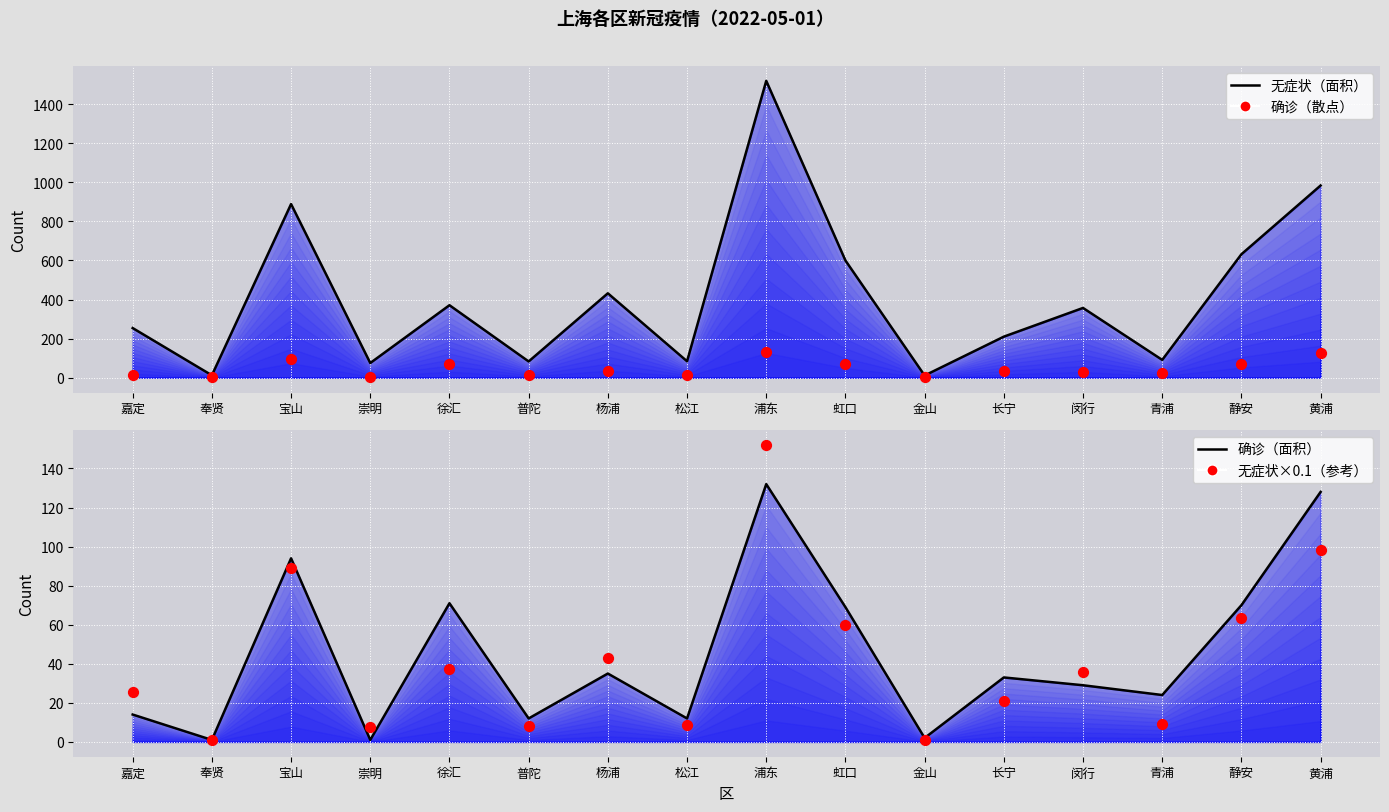

Is the value of 无症状 at 金山 greater than the value of 无症状（参考） at 徐汇?

No